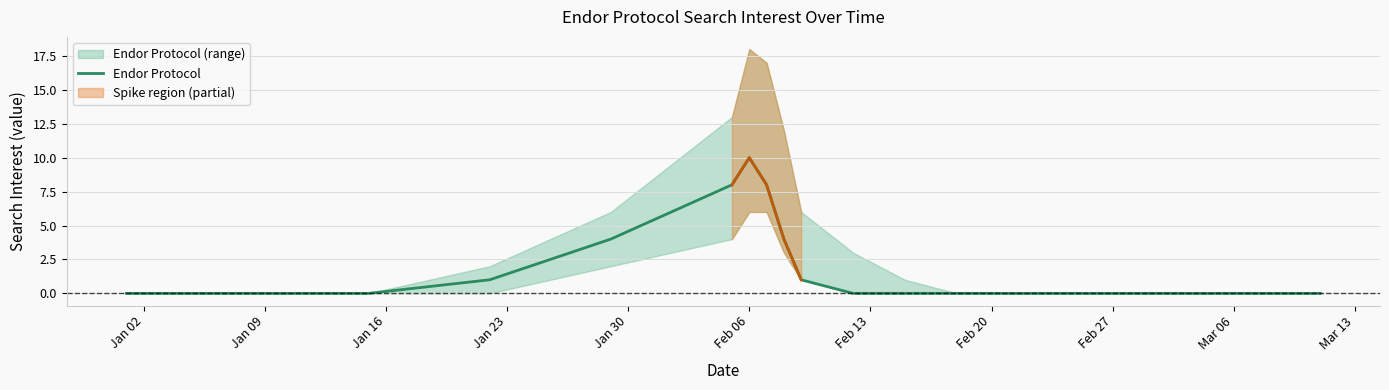

The value of Endor Protocol at Feb 06 is 10. True or false?

True